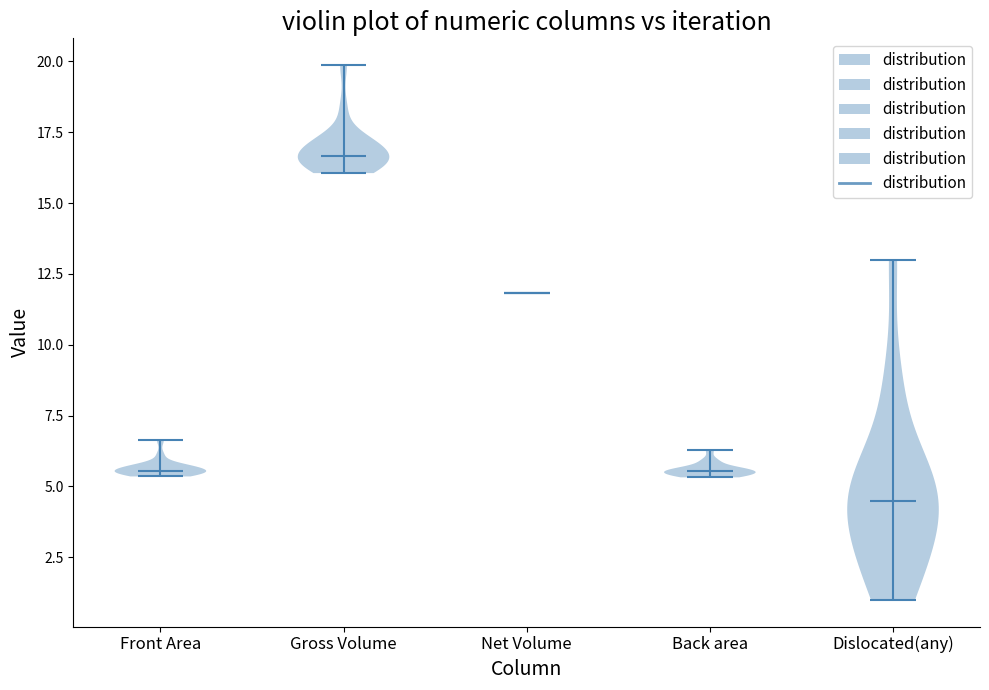

Reading left to right, read every violin against the y-axis: where its median line is, and the lowest and highest points it reaches. The values are not printed on the chart, so give them approximately, as read against the axis.

Front Area: median line 5.5, lowest point 5.5, highest point 6.5
Gross Volume: median line 16.5, lowest point 16.0, highest point 20.0
Net Volume: median line 12.0, lowest point 12.0, highest point 12.0
Back area: median line 5.5, lowest point 5.5, highest point 6.5
Dislocated(any): median line 4.5, lowest point 1.0, highest point 13.0